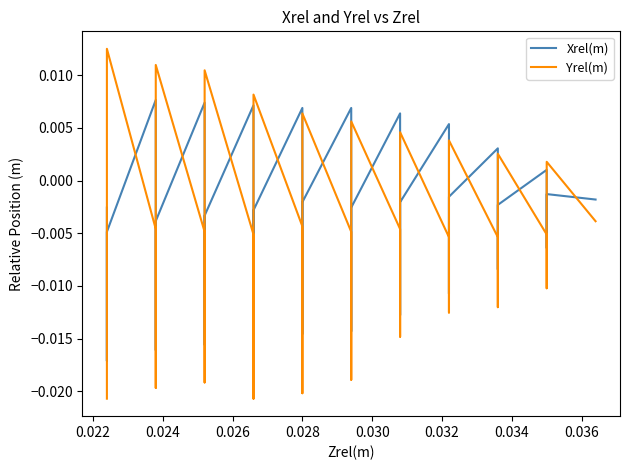

True or false: Yrel(m) has more than 1 points higher than both neighbors.

True